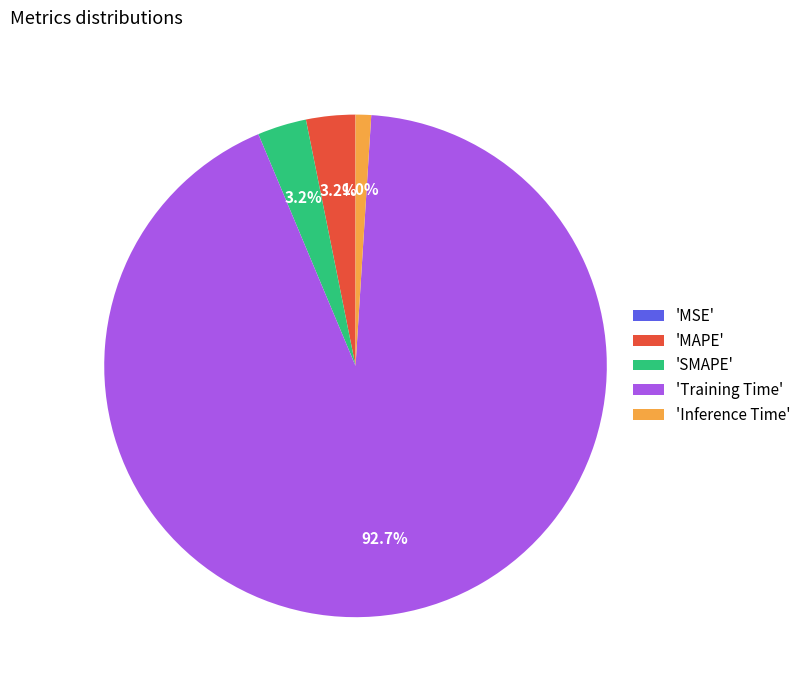

Which slice represents more than half of the pie?

'Training Time'